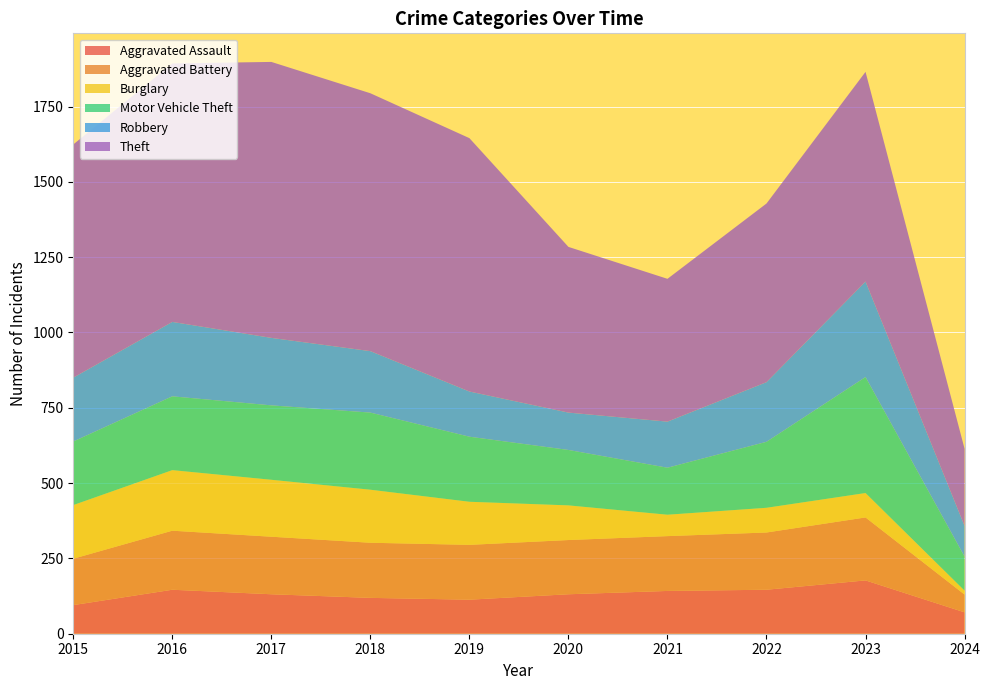

Reading left to right, transcribe all the data shown in this chart.

Aggravated Assault: 95	146	131	119	113	131	142	146	177	71
Aggravated Battery: 154	196	191	183	182	180	182	190	209	59
Burglary: 178	201	189	176	143	115	71	82	81	13
Motor Vehicle Theft: 211	245	247	256	216	184	156	219	385	113
Robbery: 212	247	224	204	150	124	153	198	317	102
Theft: 774	858	916	856	841	550	474	593	696	256